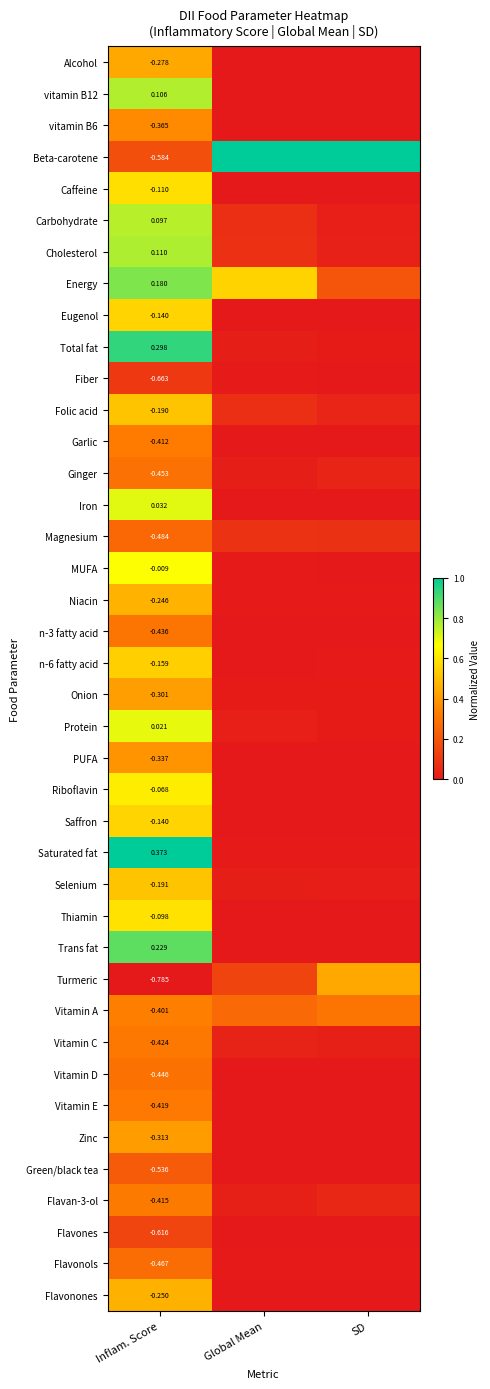

Between Inflam. Score and Global Mean, which is larger?

Inflam. Score